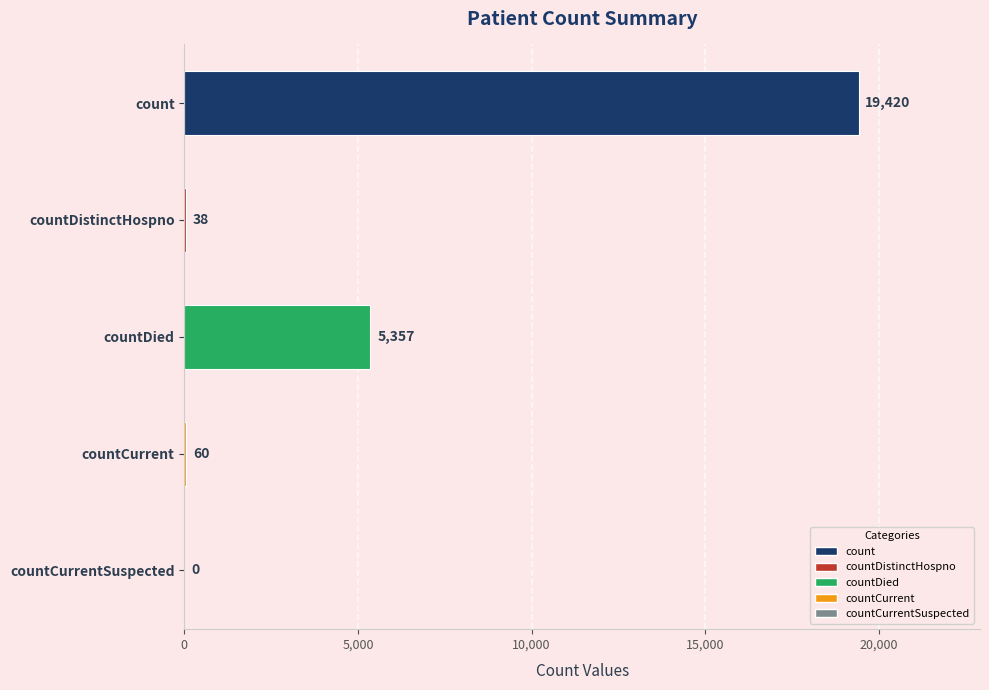

Is it true that the value at countDied is 5357?

True